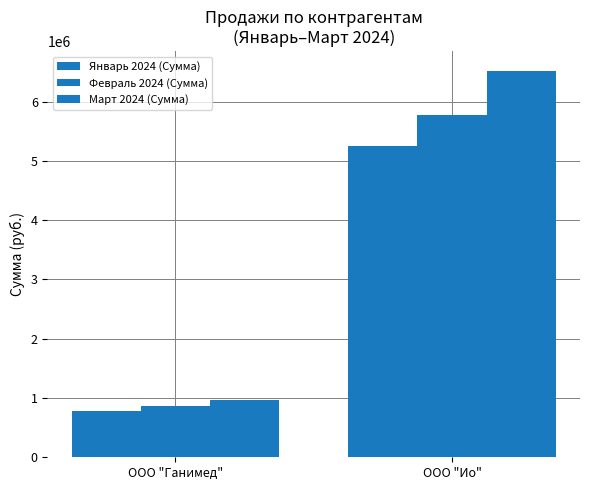

Count the number of data series in this chart.

3